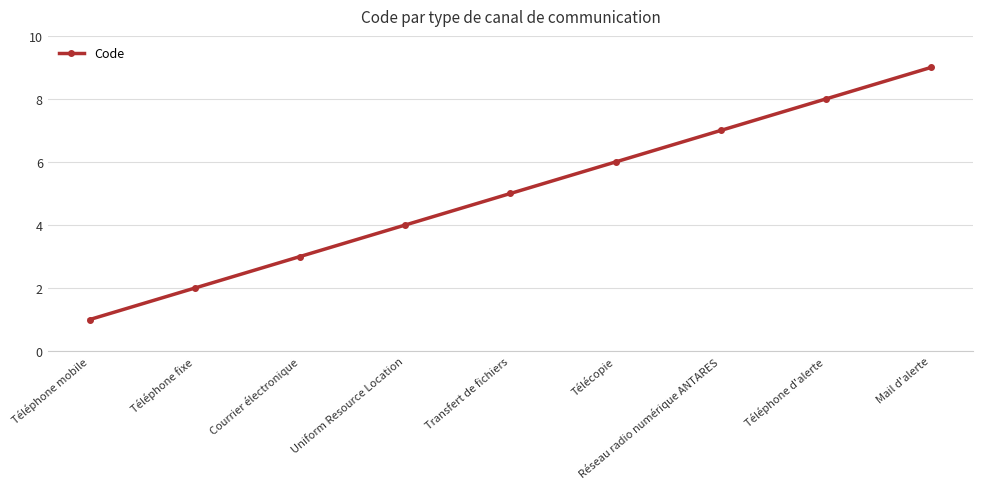

What is the label of the 5th point from the left?

Transfert de fichiers